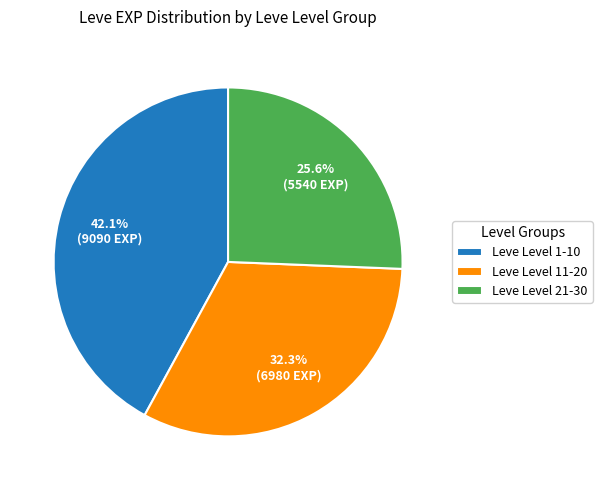

What is the largest slice in the pie chart?

Leve Level 1-10